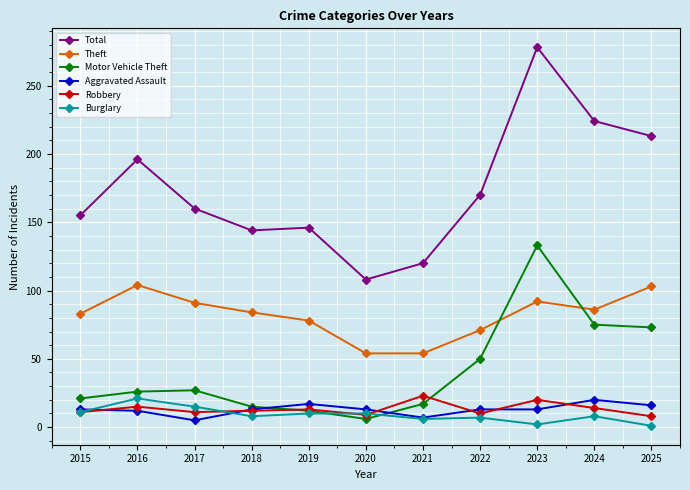

True or false: Burglary has a value of 15 at 2017.

True